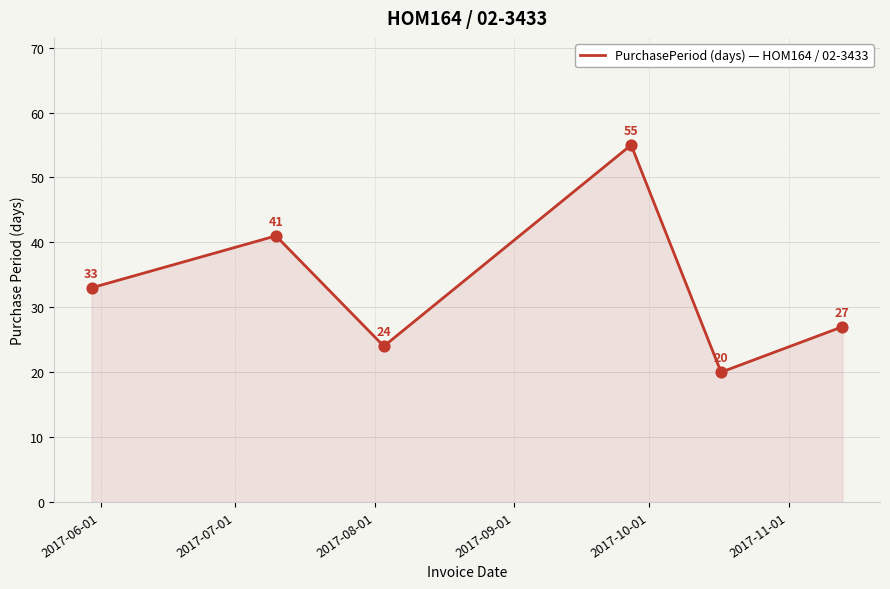

What is the difference between the maximum and minimum values?

35